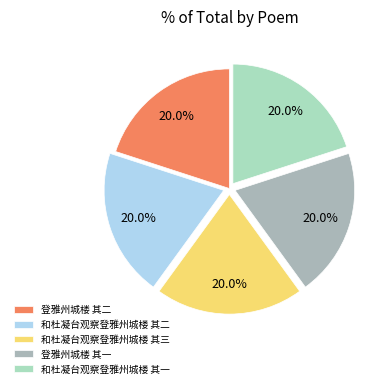

Is it true that 和杜凝台观察登雅州城楼 其一 is 20% of the pie?

True